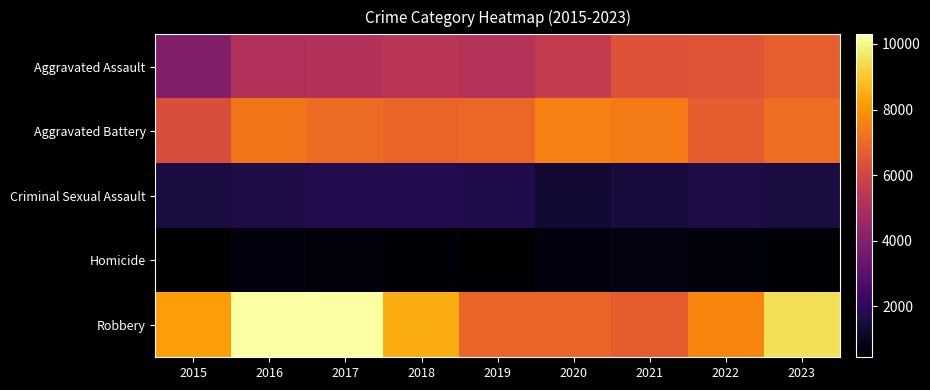

Reading left to right, what are all the values shown in this chart?

Aggravated Assault: 2015=3965	2016=5101	2017=5166	2018=5342	2019=5180	2020=5578	2021=6415	2022=6451	2023=6740
Aggravated Battery: 2015=6247	2016=7315	2017=7041	2018=6903	2019=6961	2020=7524	2021=7441	2022=6714	2023=7131
Criminal Sexual Assault: 2015=1526	2016=1672	2017=1760	2018=1779	2019=1697	2020=1306	2021=1507	2022=1608	2023=1556
Homicide: 2015=442	2016=690	2017=614	2018=524	2019=451	2020=705	2021=728	2022=638	2023=559
Robbery: 2015=8185	2016=10295	2017=10262	2018=8482	2019=6904	2020=6896	2021=6678	2022=7661	2023=9509